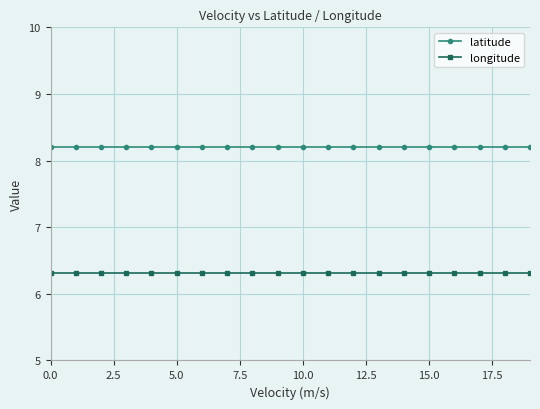

What is the minimum value for longitude?

6.3